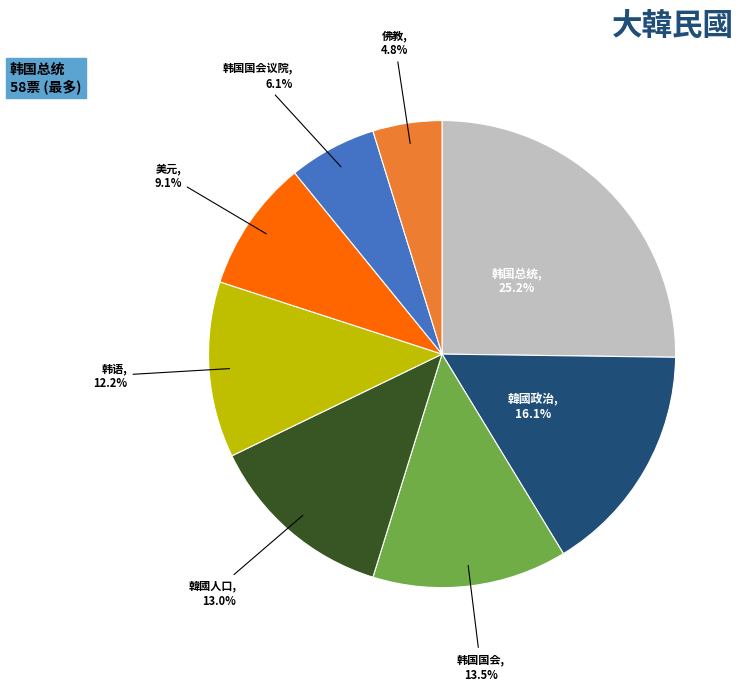

Does any single category account for the majority?

No